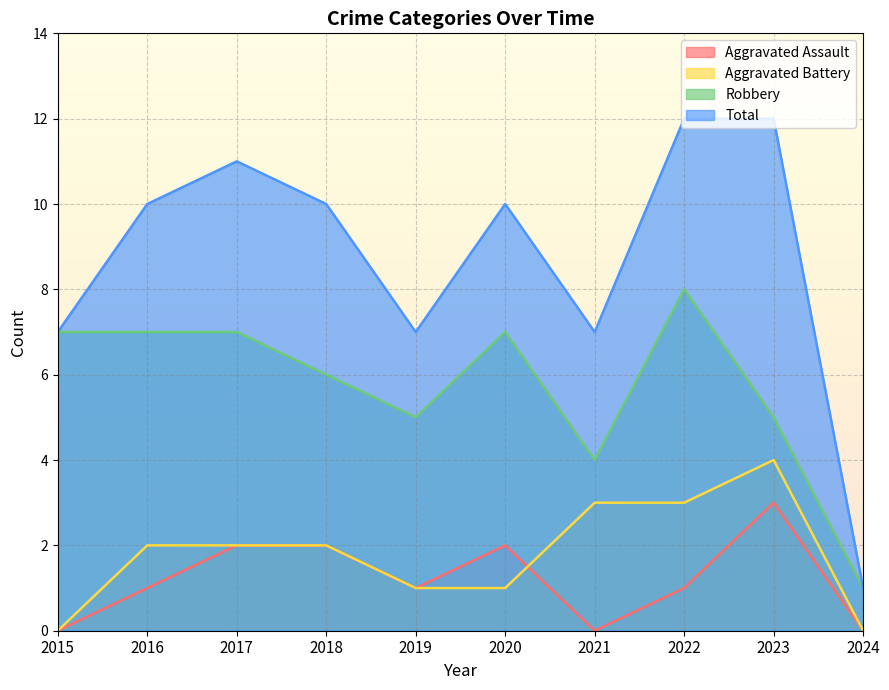

Rank the series by their maximum value, from lowest to highest.

Aggravated Assault, Aggravated Battery, Robbery, Total